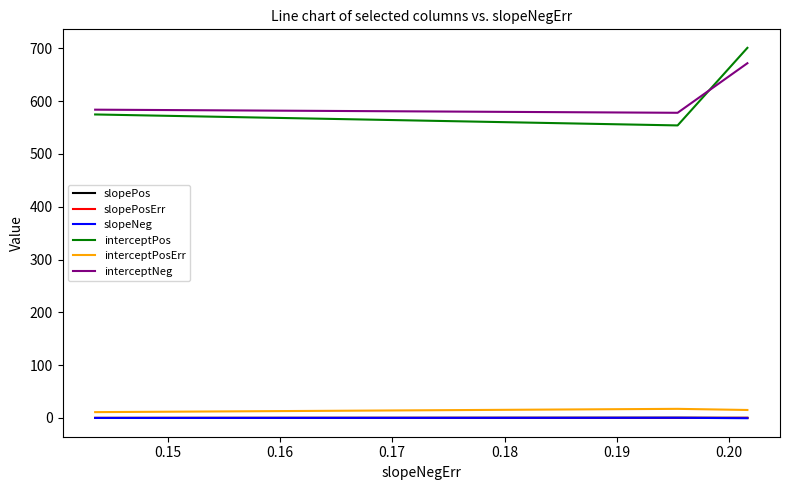

What is the greatest value displayed?

700.9